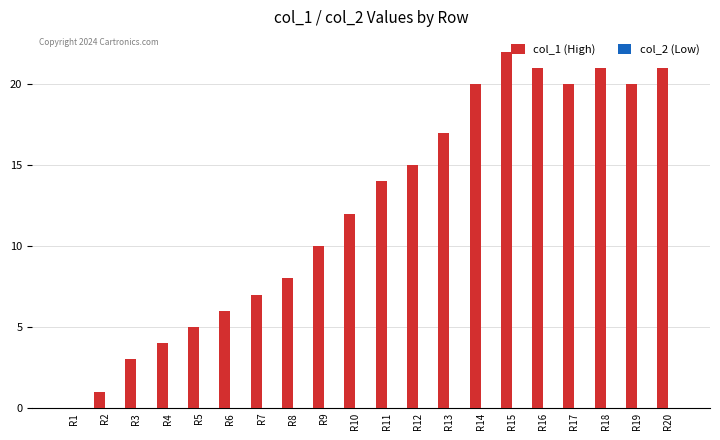

Is it true that the value at R7 is 7?

True